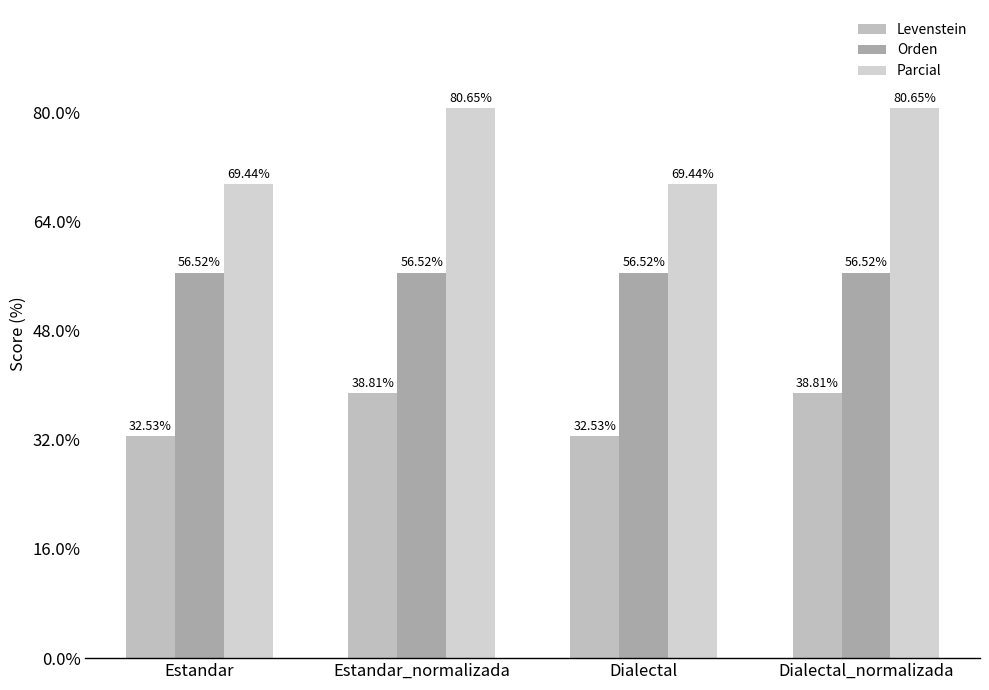

What is the difference between the maximum and second lowest values in the Levenstein series?

6.3